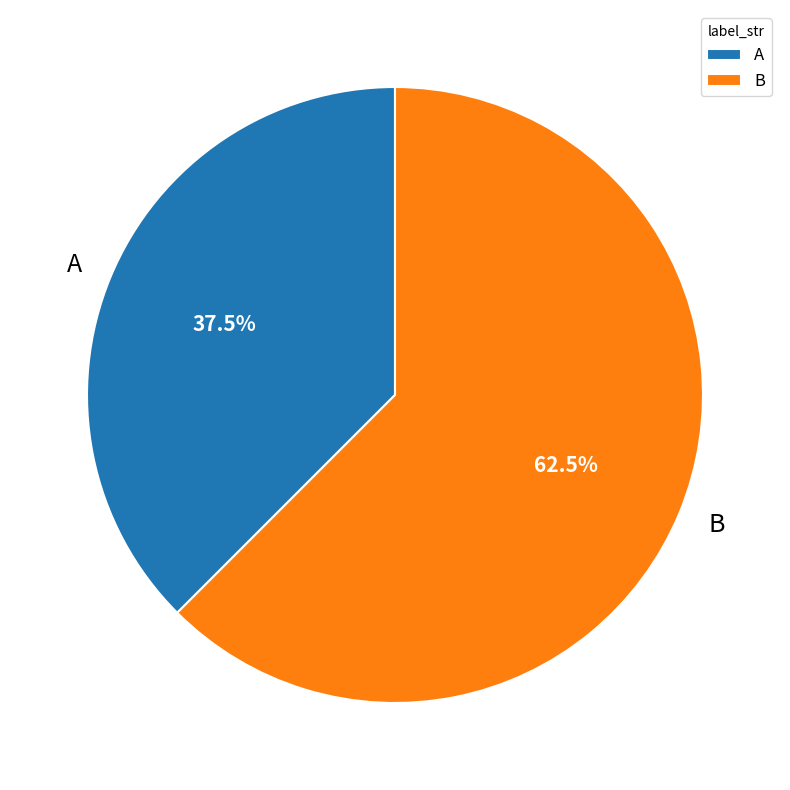

How many slices are in this pie chart?

2